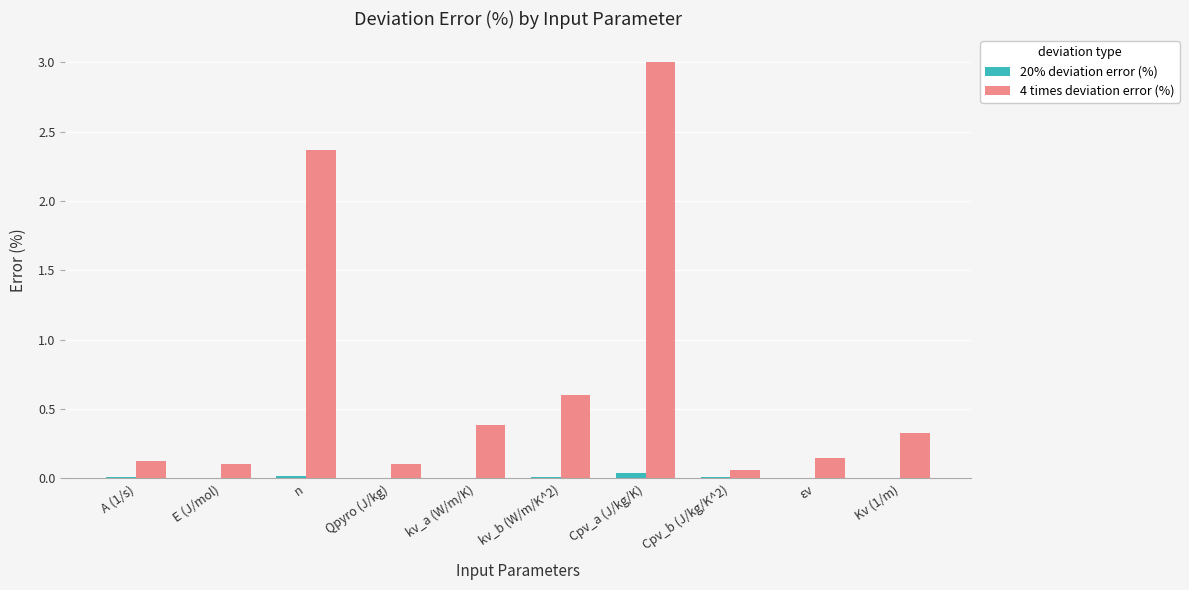

Which series has the largest total across all categories?

4 times deviation error (%)